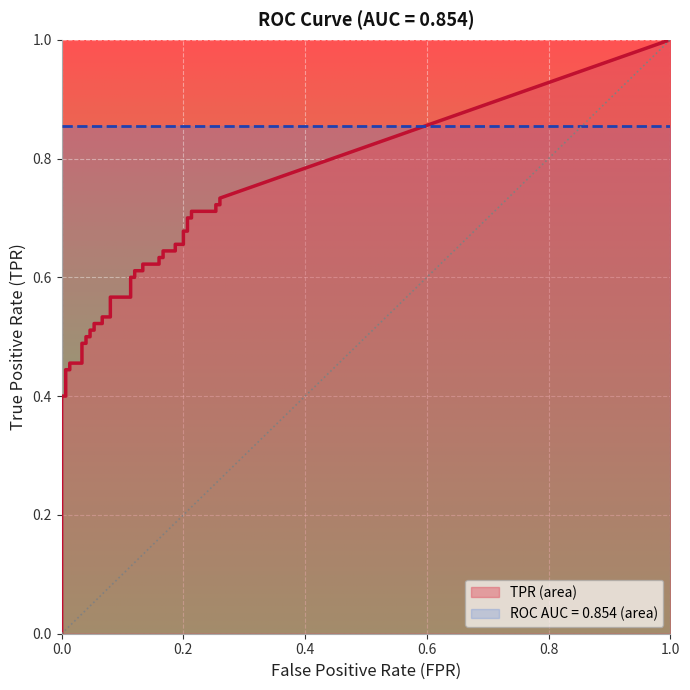

At how many categories does at least one series exceed 0?

40